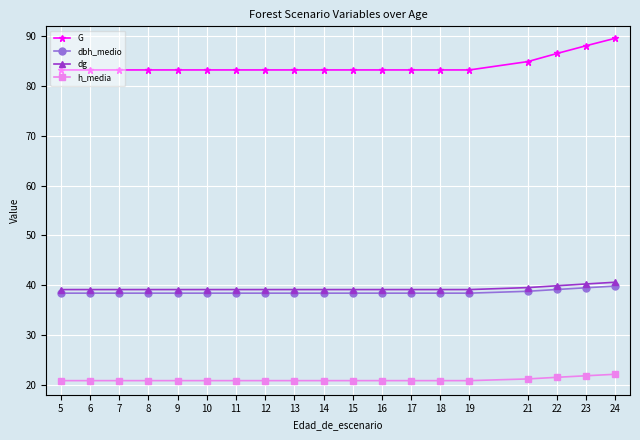

What is the spread (max minus min) of values at 6?

62.4